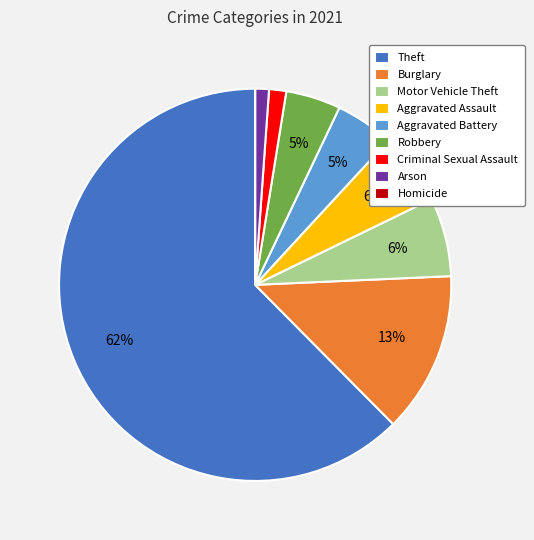

Is Theft the majority of the pie?

Yes